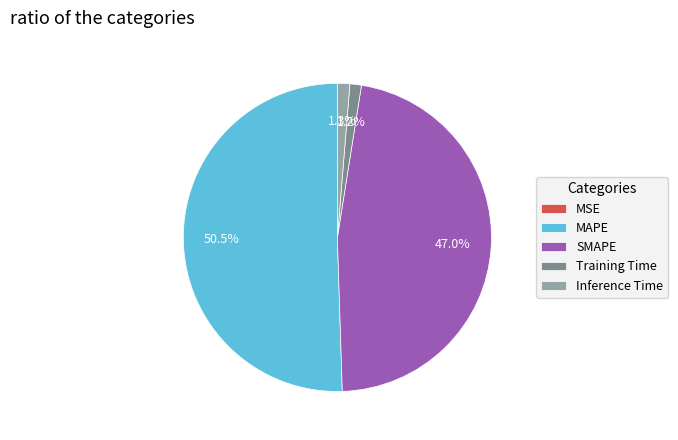

What is the majority slice?

MAPE